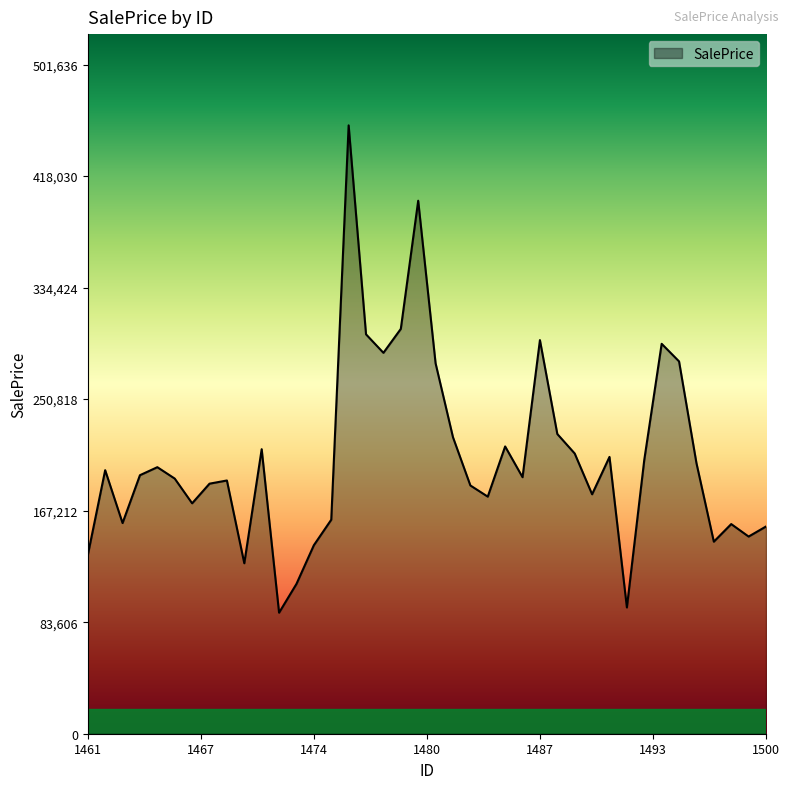

What is the greatest value displayed?

456033.5